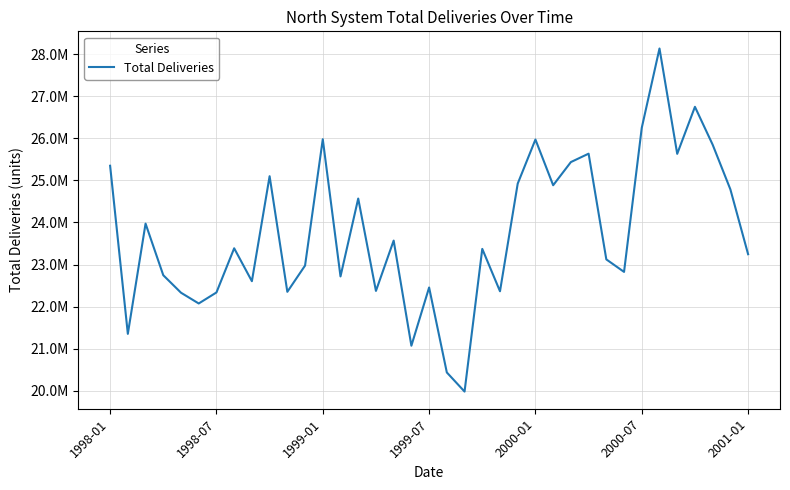

Does the chart have visible grid lines?

Yes